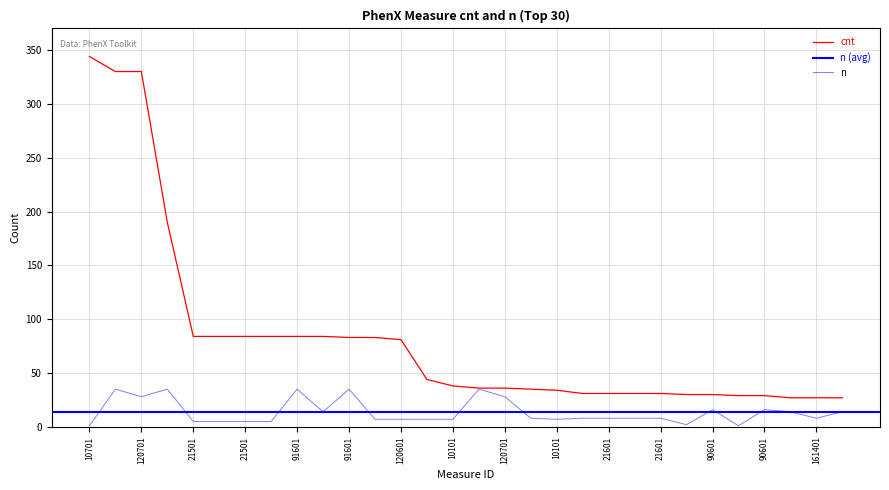

Count the number of categories in the chart.

30